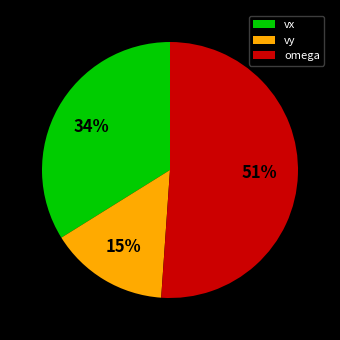

True or false: vx accounts for 34% of the total.

True